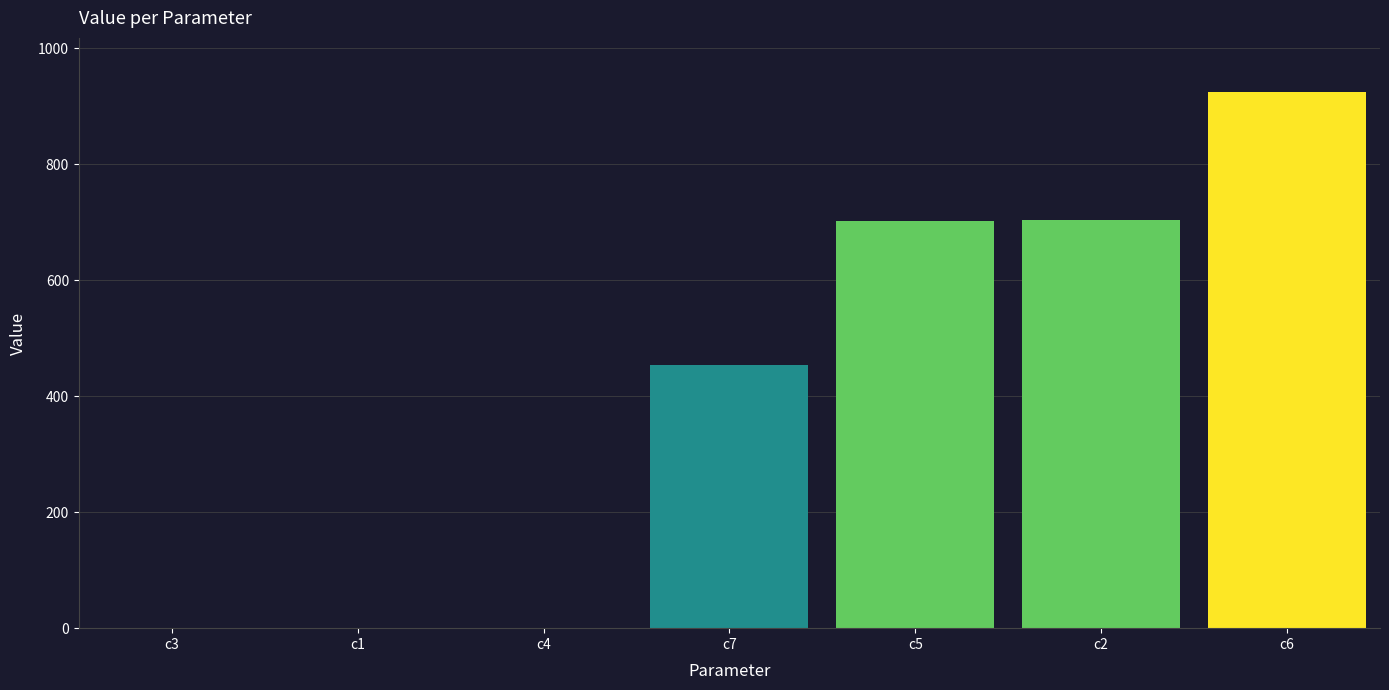

At which category does the chart reach its peak across all series?

c6